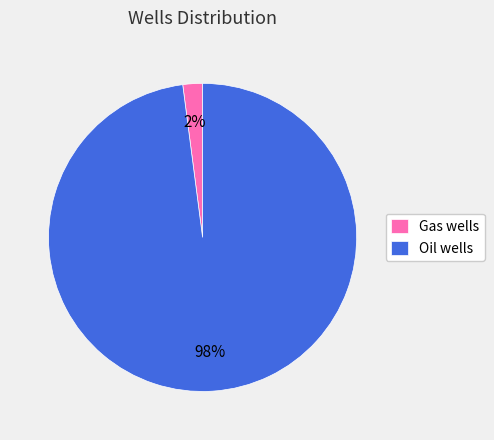

Which slice is the smallest?

Gas wells